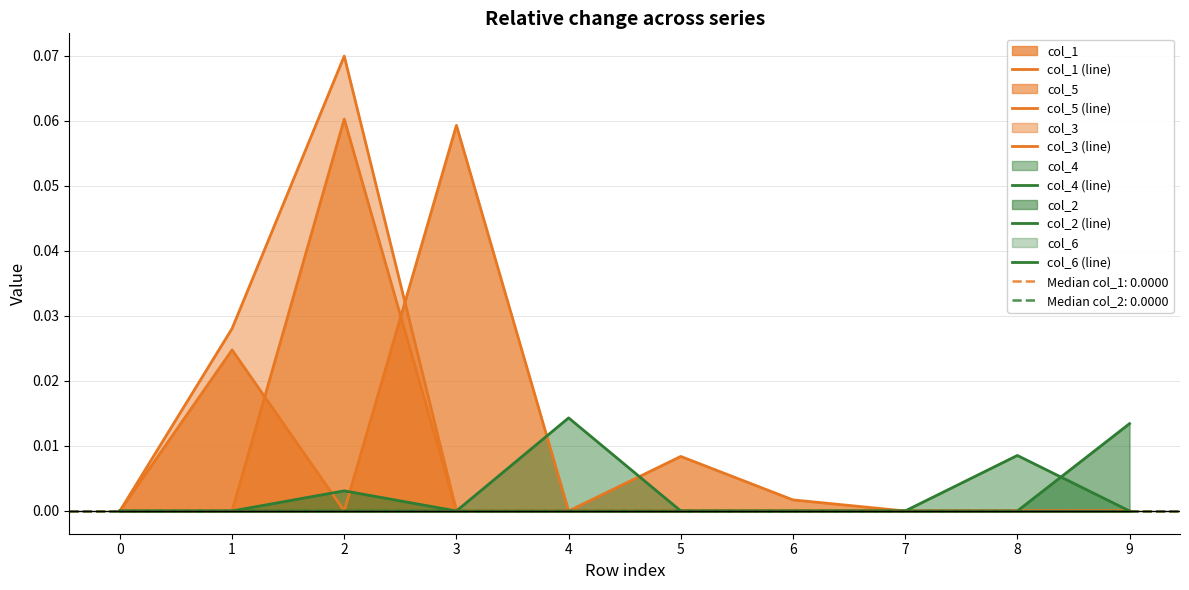

Reading right to left, extract all data points from this chart.

col_1 (line): 9=0.0	8=0.0	7=0.0	6=0.0	5=0.0	4=0.0	3=0.1	2=0.0	1=0.0	0=0.0
col_5 (line): 9=0.0	8=0.0	7=0.0	6=0.0	5=0.0	4=0.0	3=0.0	2=0.1	1=0.0	0=0.0
col_3 (line): 9=0.0	8=0.0	7=0.0	6=0.0	5=0.0	4=0.0	3=0.0	2=0.1	1=0.0	0=0.0
col_4 (line): 9=0.0	8=0.0	7=0.0	6=0.0	5=0.0	4=0.0	3=0.0	2=0.0	1=0.0	0=0.0
col_2 (line): 9=0.0	8=0.0	7=0.0	6=0.0	5=0.0	4=0.0	3=0.0	2=0.0	1=0.0	0=0.0
col_6 (line): 9=0.0	8=0.0	7=0.0	6=0.0	5=0.0	4=0.0	3=0.0	2=0.0	1=0.0	0=0.0